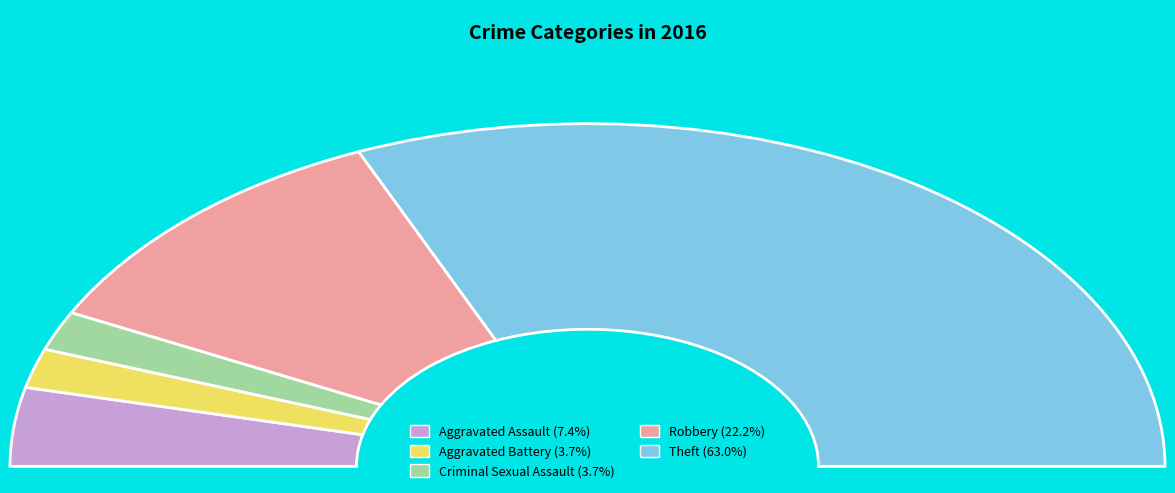

The Criminal Sexual Assault slice represents 4% of the pie. True or false?

True